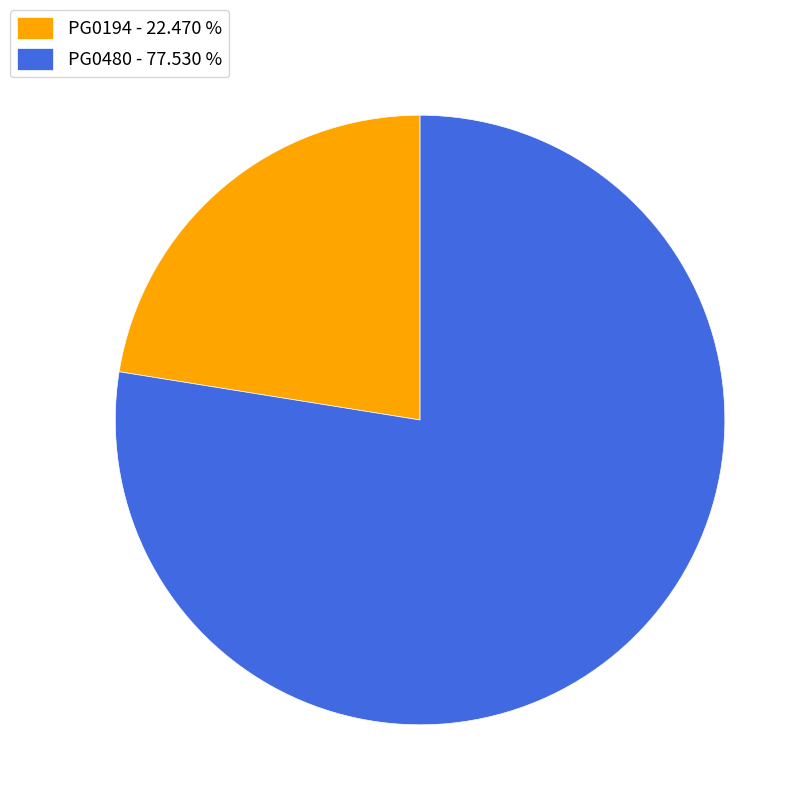

How many segments does this pie chart have?

2